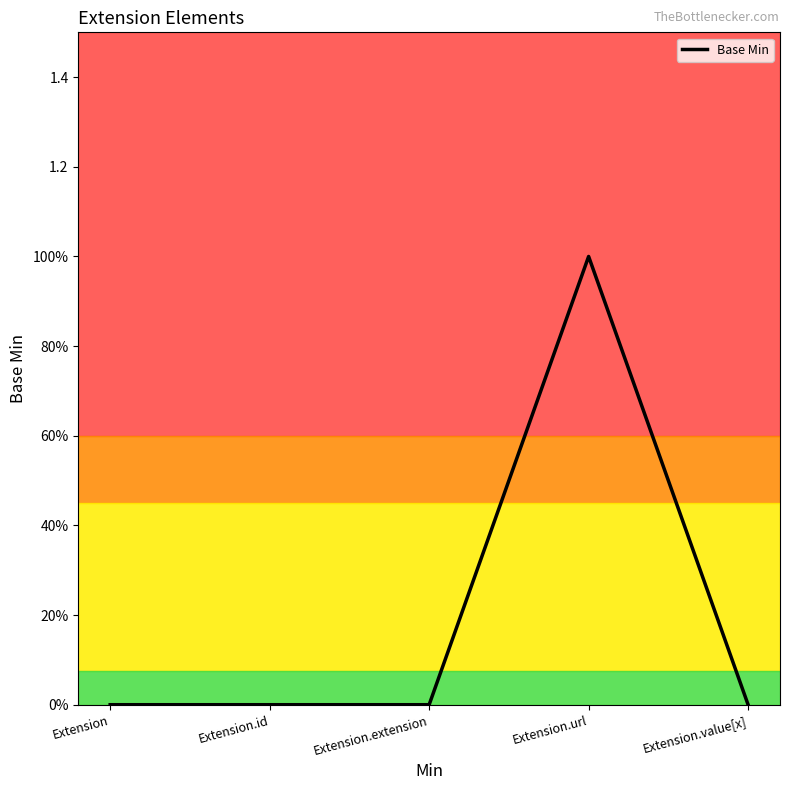

Reading left to right, list all the values displayed in this chart.

0	0	0	1	0